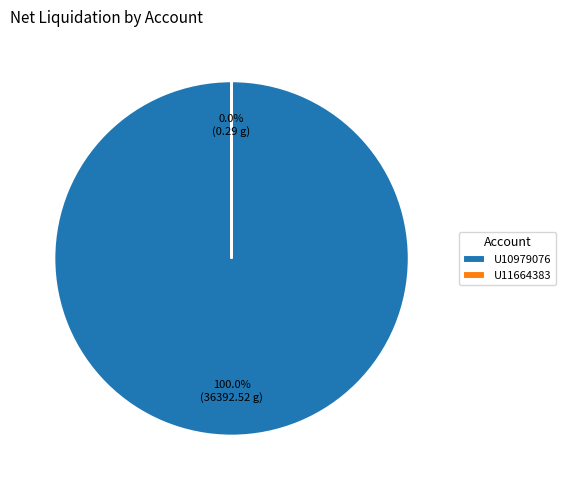

To the nearest percent, what is the combined percentage of U10979076 and U11664383?

100%